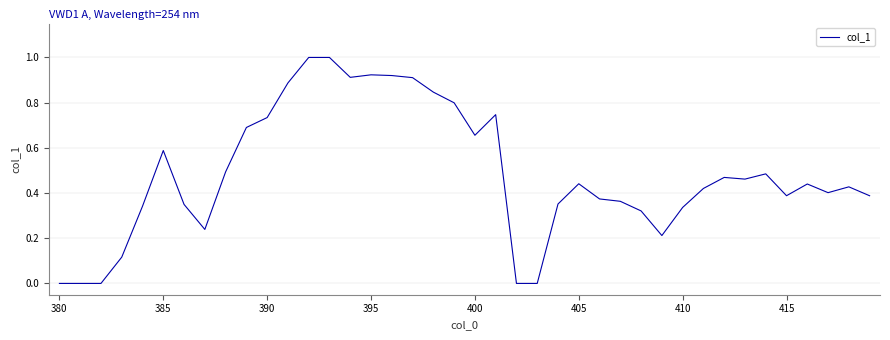

What is the greatest value displayed?

1.0